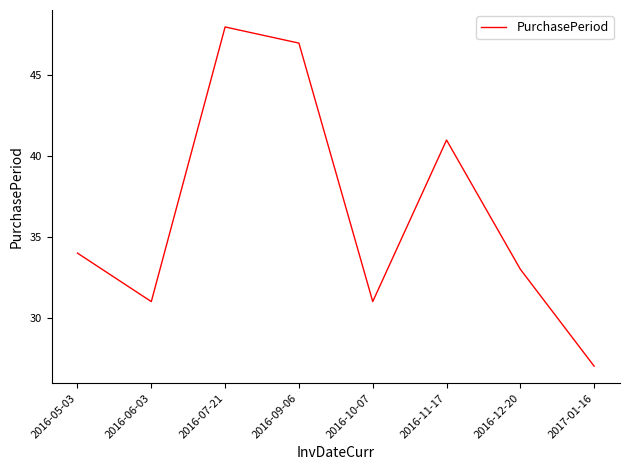

Reading left to right, list all the values displayed in this chart.

34	31	48	47	31	41	33	27